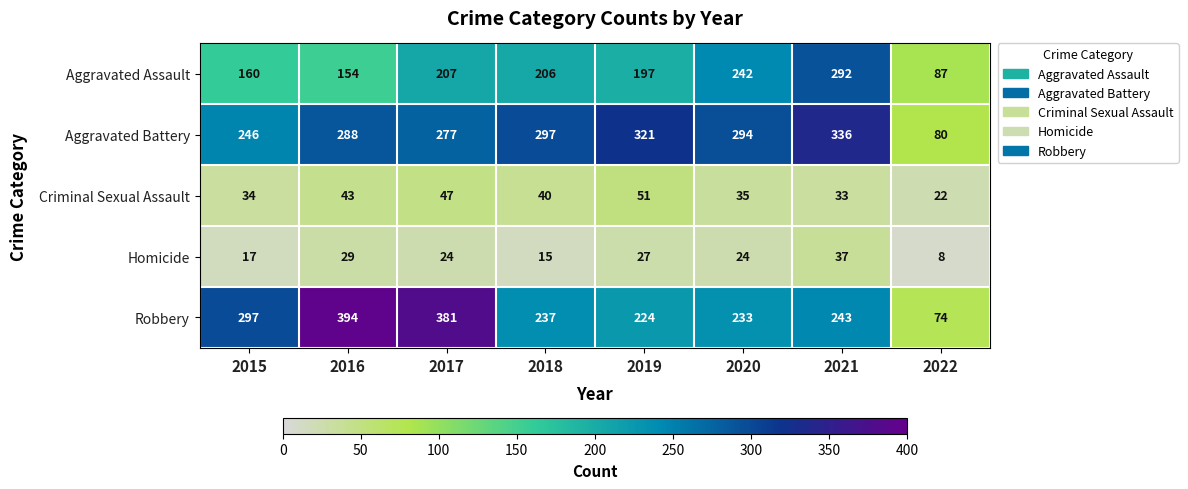

Is the value of Homicide at 2017 greater than the value of Aggravated Battery at 2022?

No